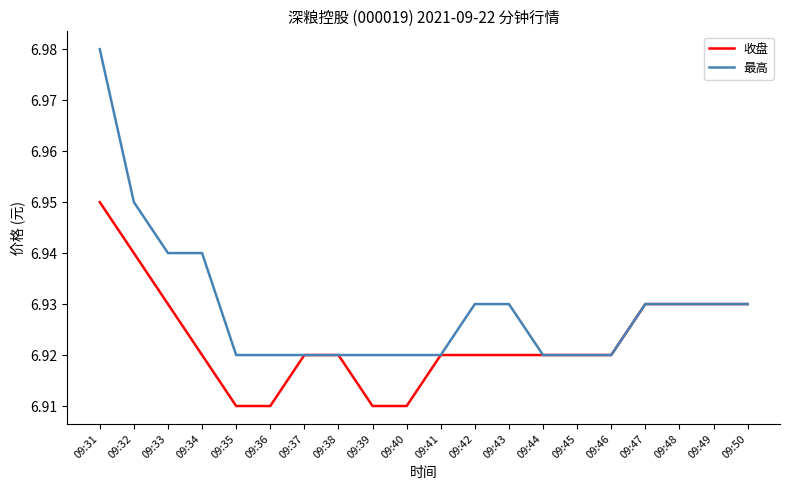

Rank the series by their maximum value, from lowest to highest.

收盘, 最高